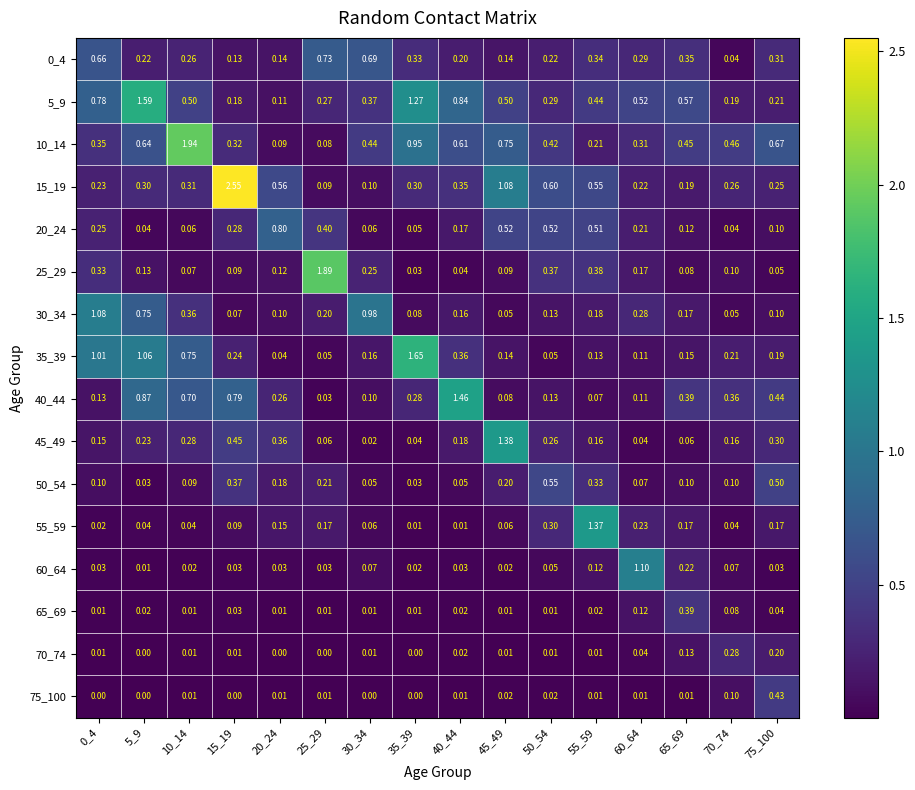

Is the value of 10_14 at 20_24 greater than the value of 40_44 at 35_39?

No